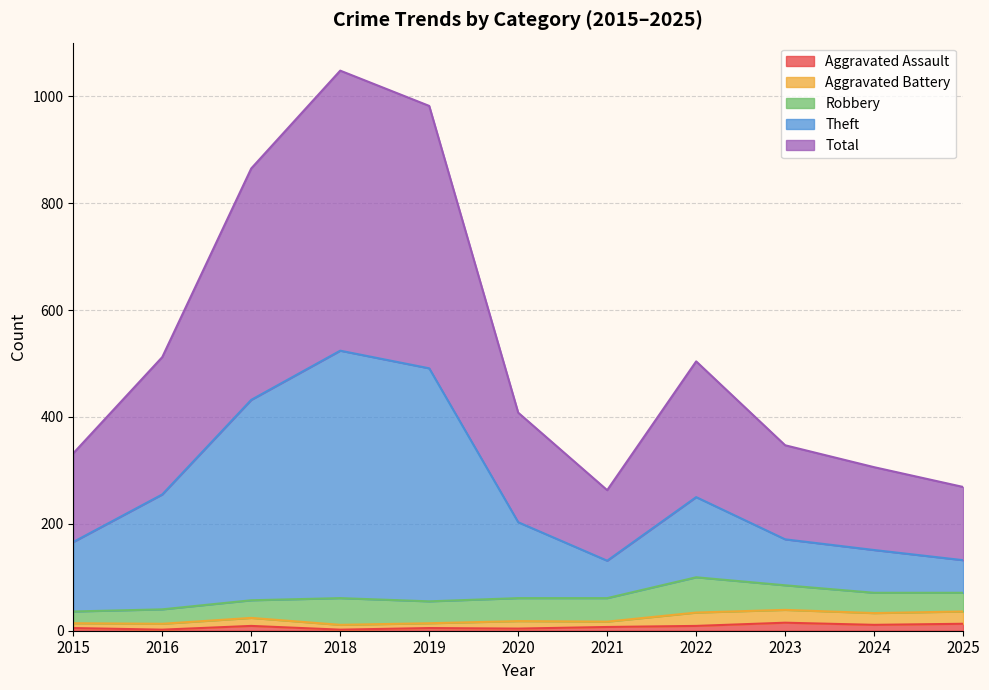

At which label is Aggravated Assault closest to 8?

2017